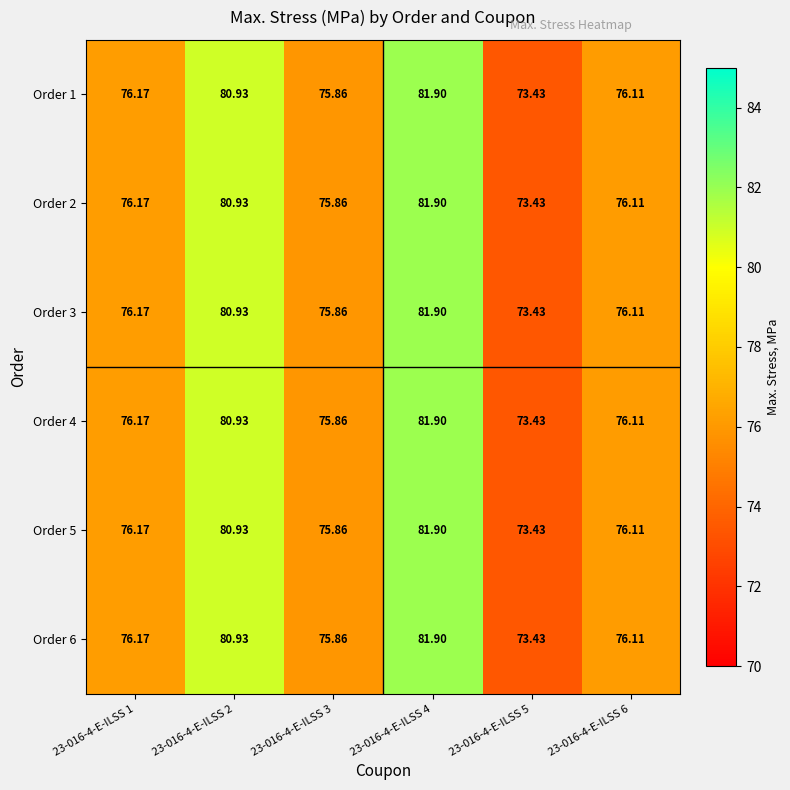

Is the value of Order 6 at 23-016-4-E-ILSS 5 greater than the value of Order 2 at 23-016-4-E-ILSS 6?

No